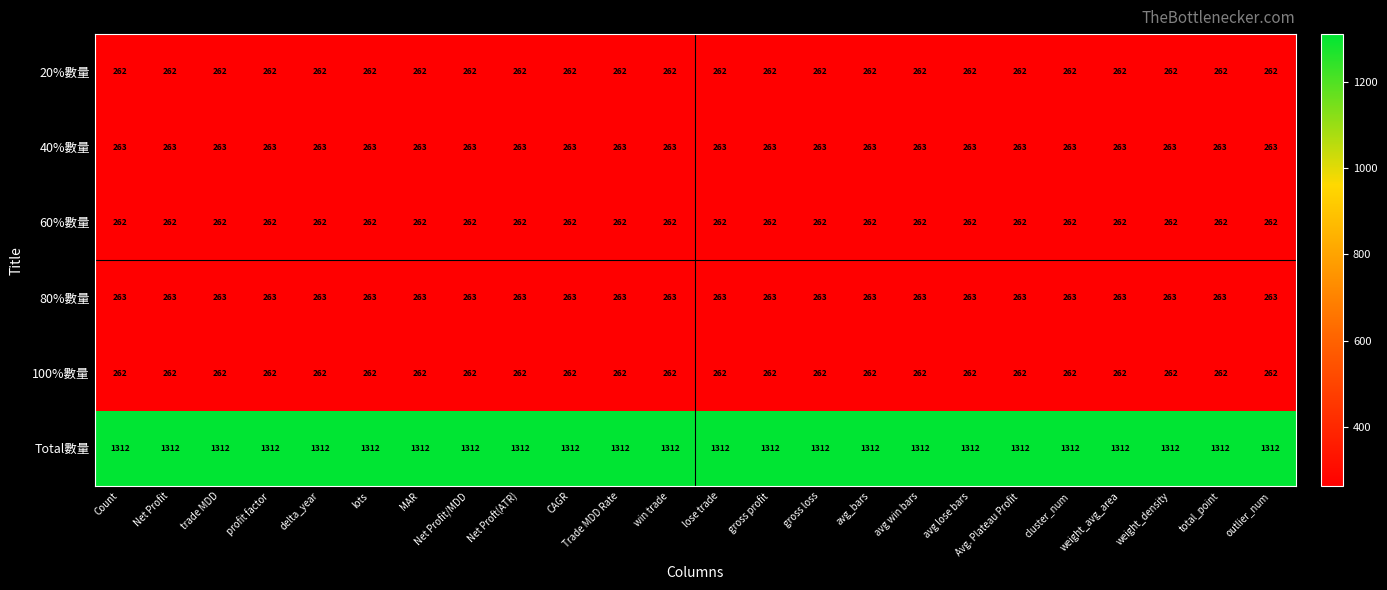

What is the smallest value displayed?

262